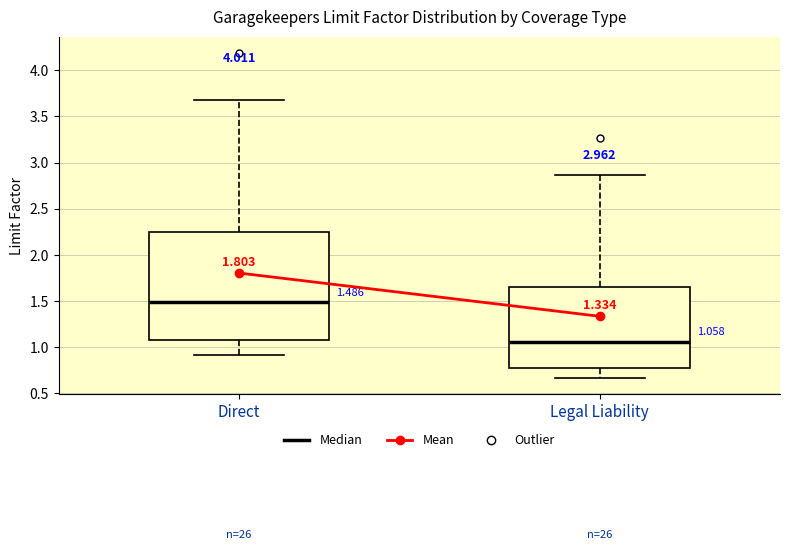

Which box is the tallest, from its lower edge to its upper edge?

Direct